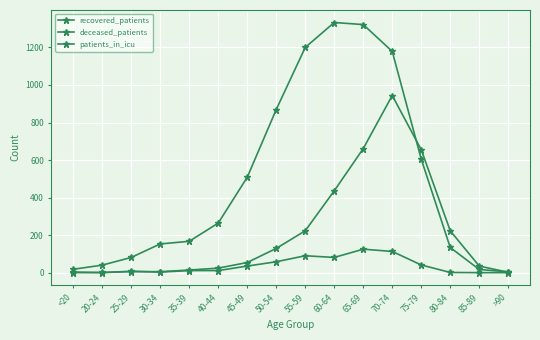

At how many categories does at least one series exceed 223?

8